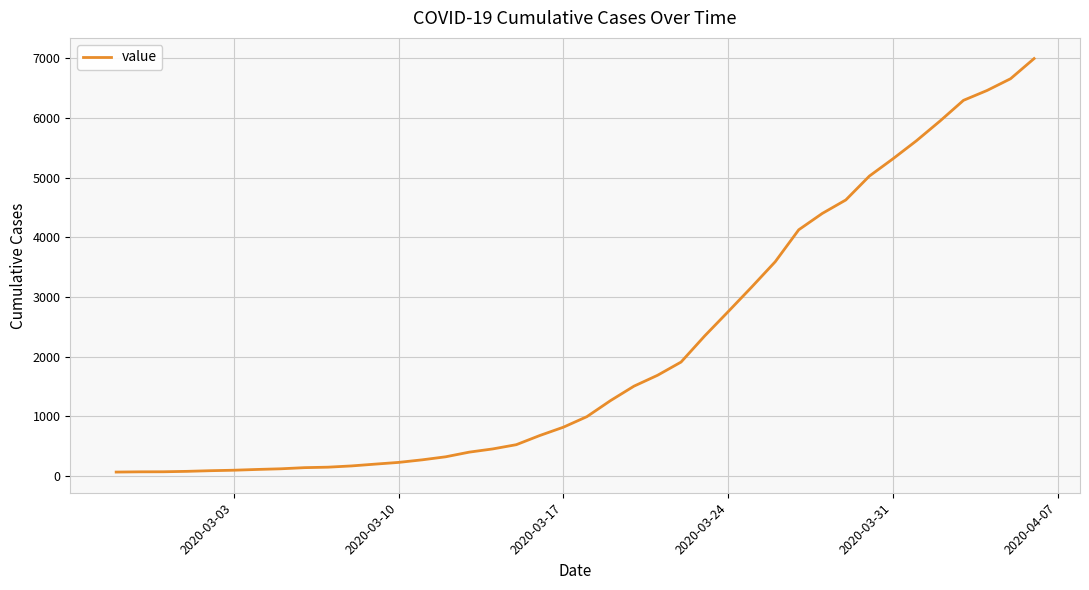

Is this an area chart (filled region under the line)?

No